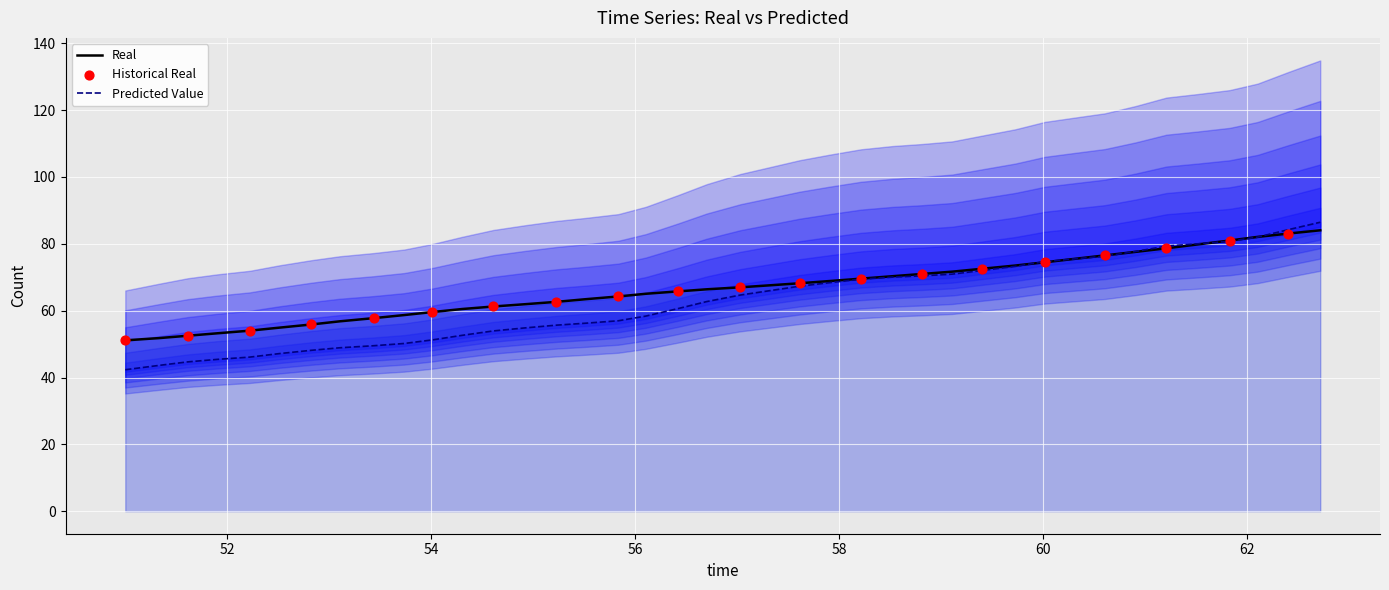

Which series has the largest Y range (max minus min)?

Real